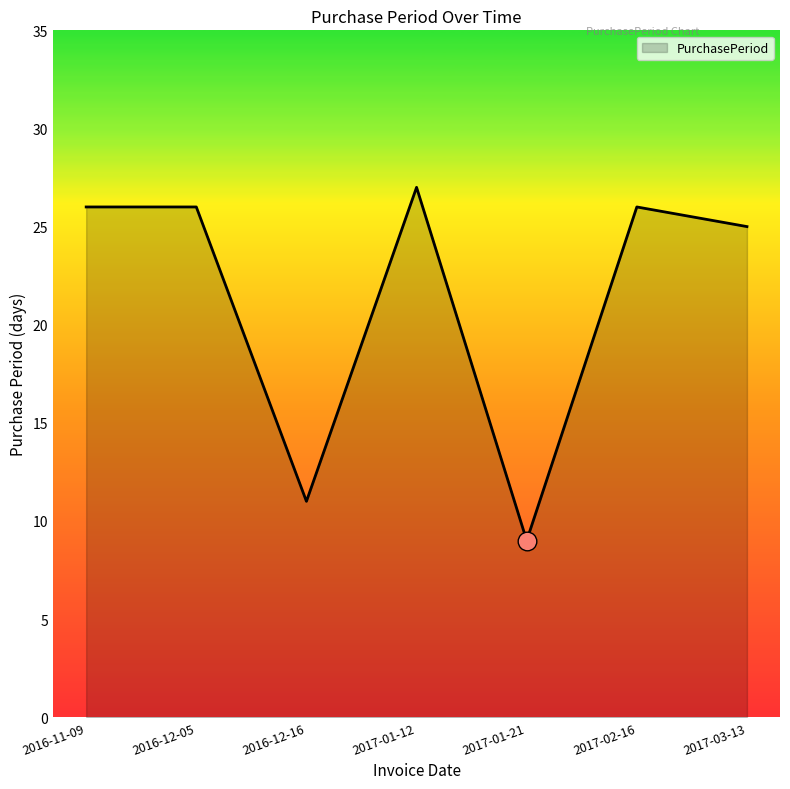

Which has a higher value, 2016-12-16 or 2017-01-12?

2017-01-12